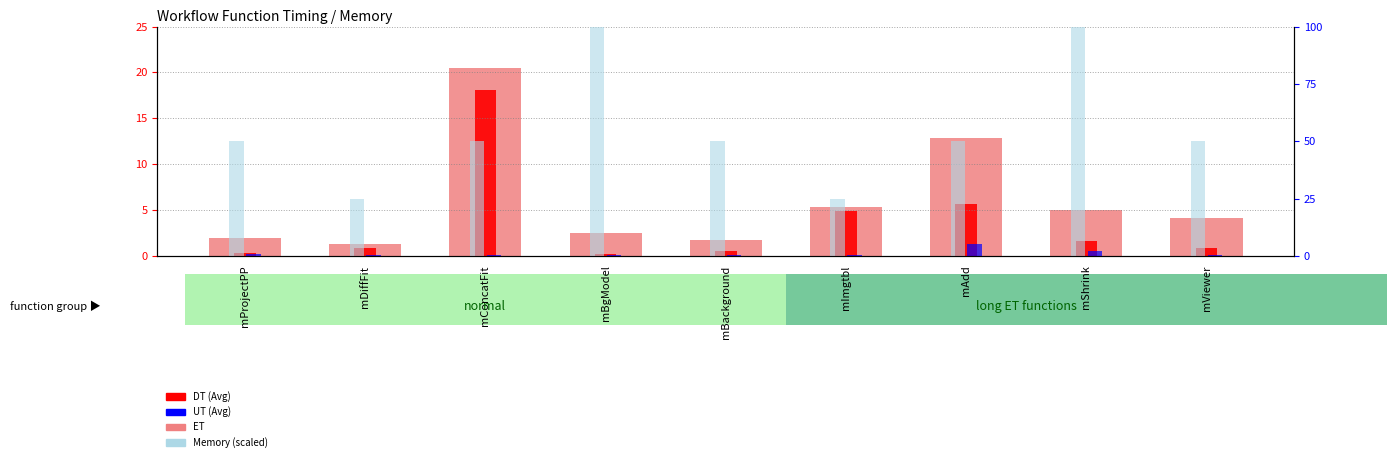

Which series has the largest total across all categories?

Memory (scaled)